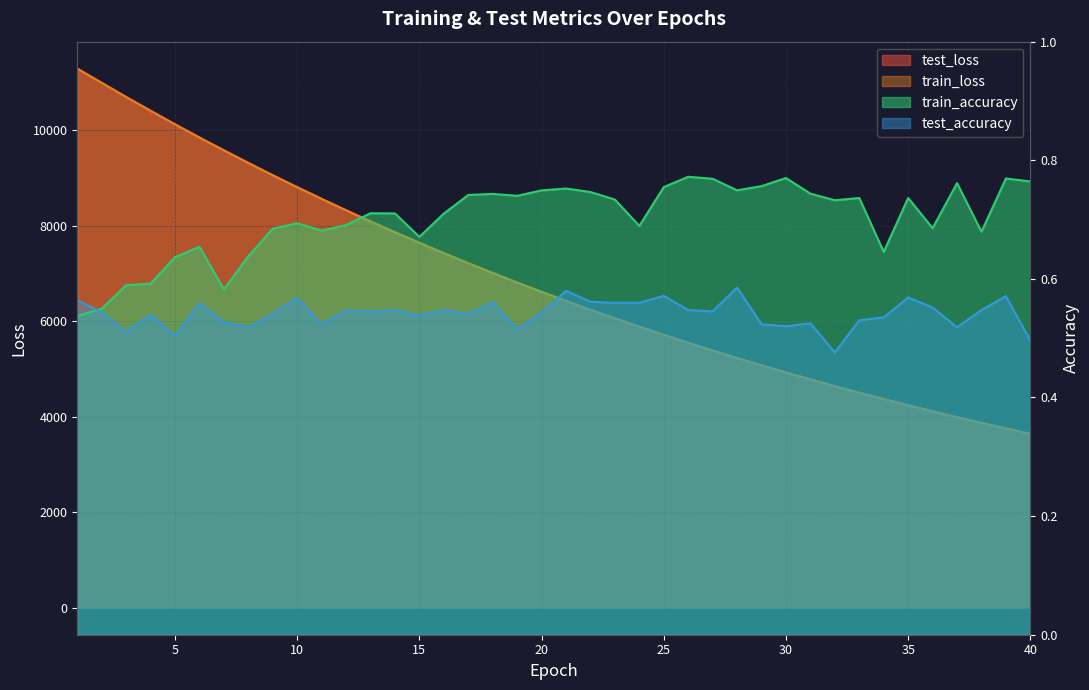

At 28, list the series in order from smallest to largest.

test_accuracy, train_accuracy, train_loss, test_loss